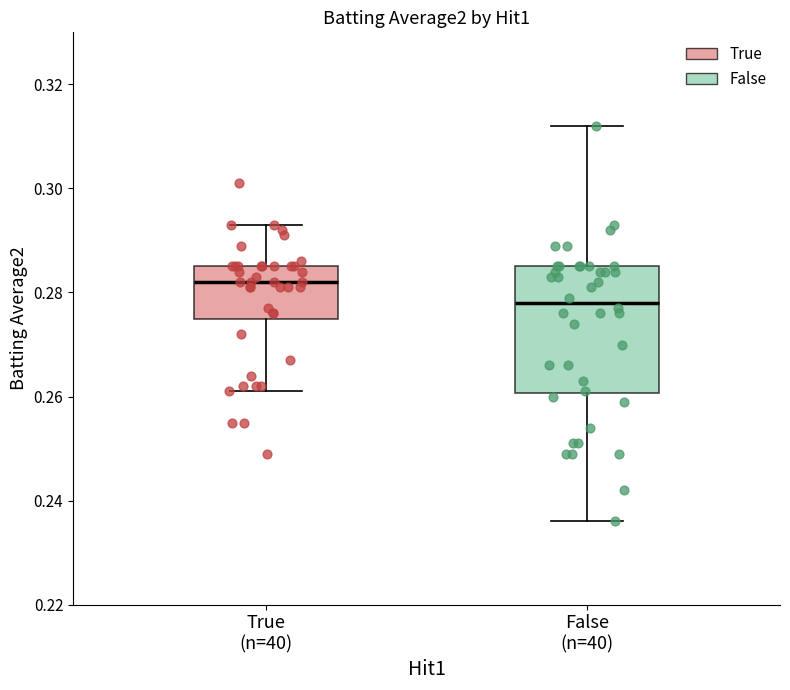

Reading left to right, transcribe this box plot: for each box, give where its median line is, the range the box spans, and where its two whiskers end, as read against the y-axis. The values are not printed on the chart, so give them approximately, as read against the axis.

True (n=40): median 0.282, box 0.276 to 0.286, whiskers 0.262 to 0.294
False (n=40): median 0.278, box 0.260 to 0.286, whiskers 0.236 to 0.312